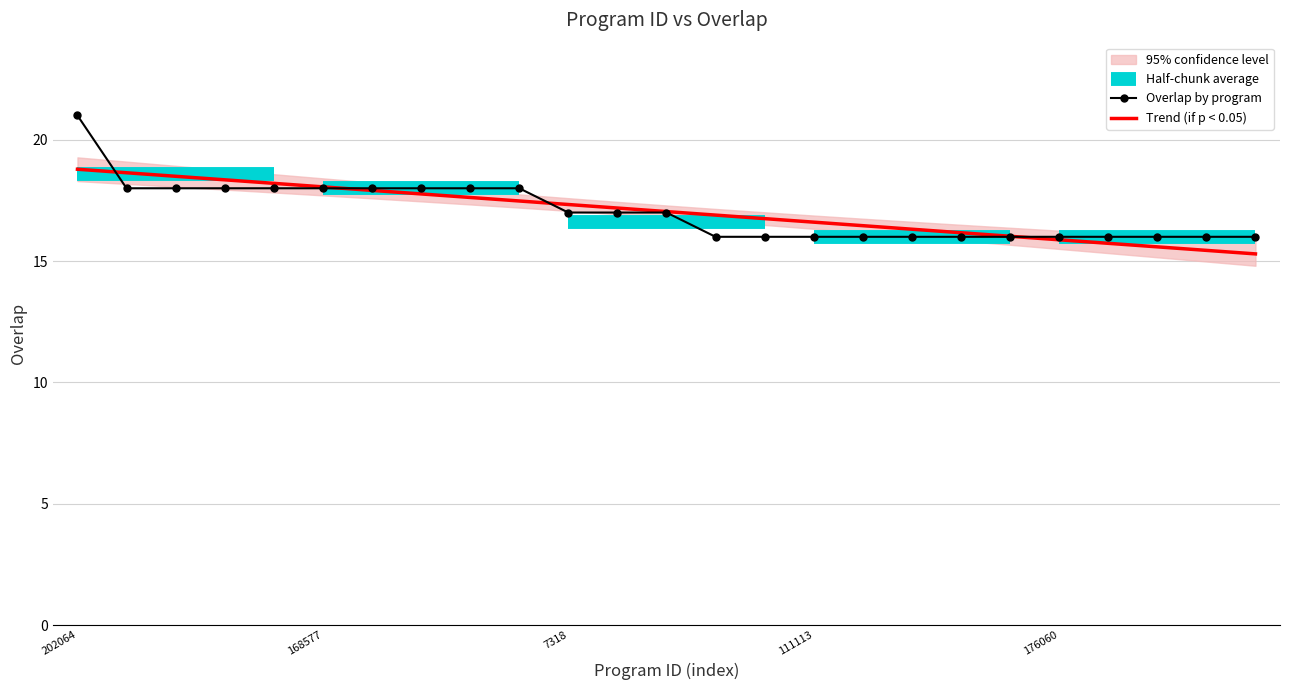

The value at 109223 is 16. True or false?

True